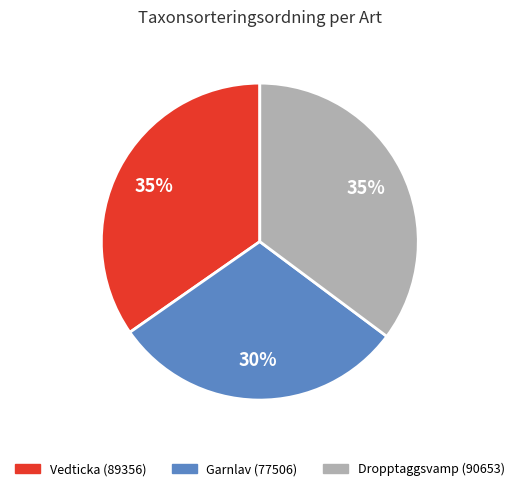

To the nearest percent, what is the average slice percentage?

33%